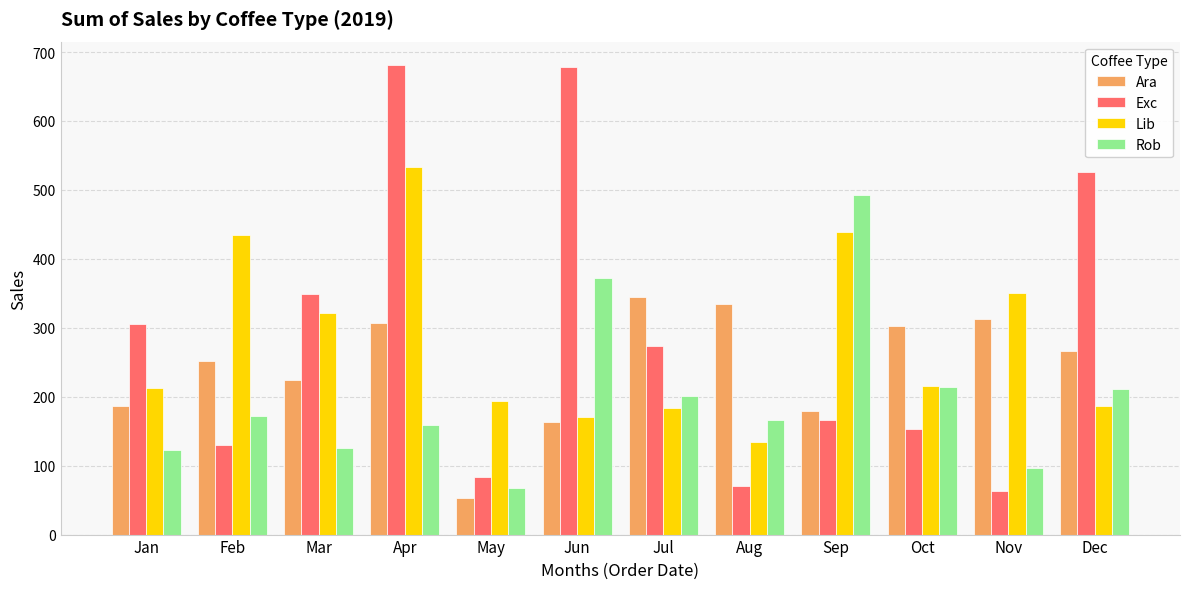

How many groups of bars are there?

12